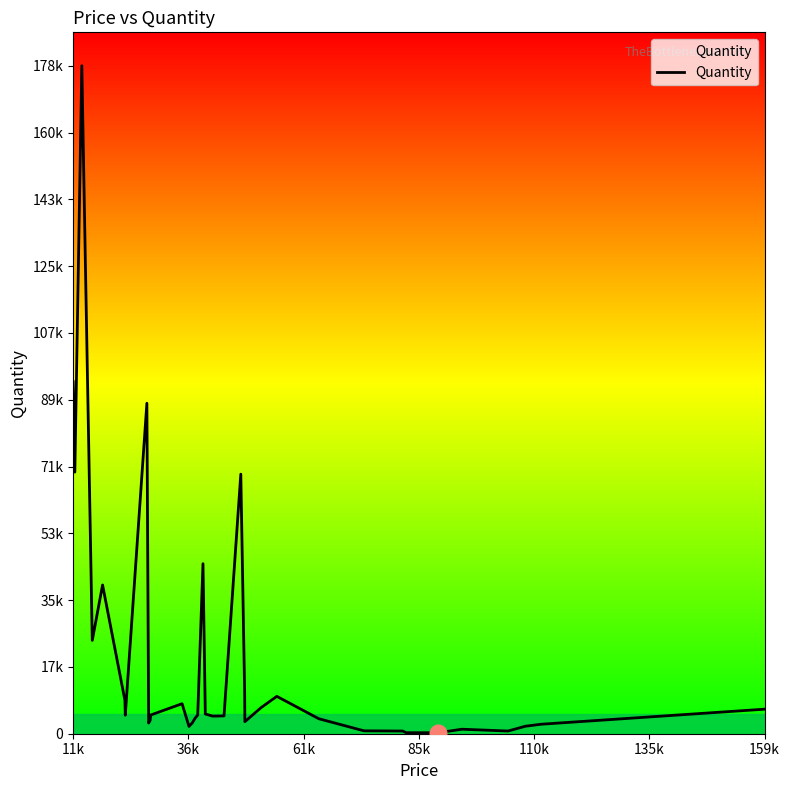

Is this an area chart (filled region under the line)?

Yes